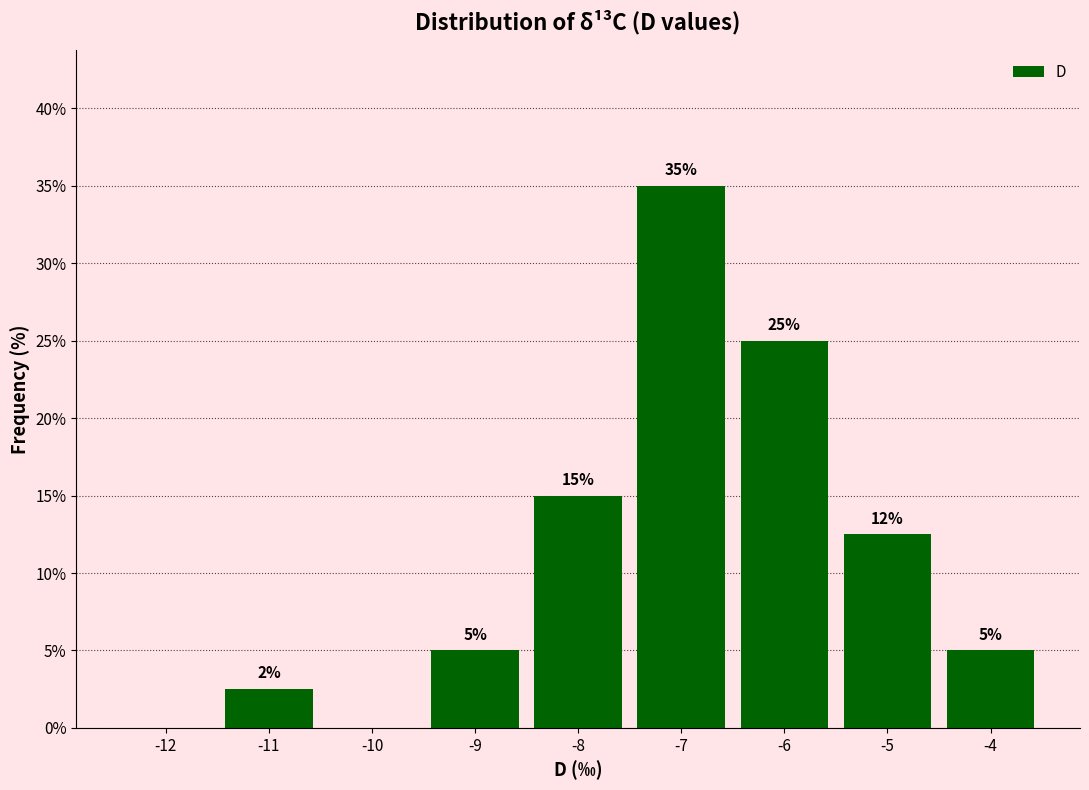

At which label is the value closest to 17?

-8